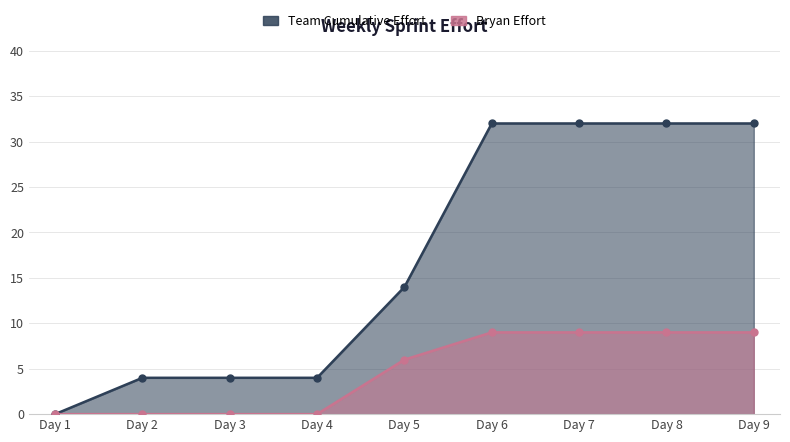

Where is Bryan Effort nearest to the value 4?

Day 5